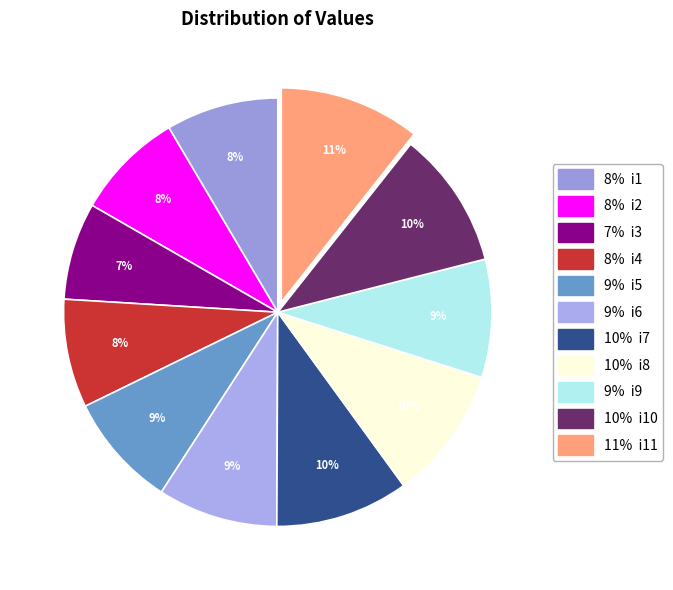

What is the smallest slice in the pie chart?

i3